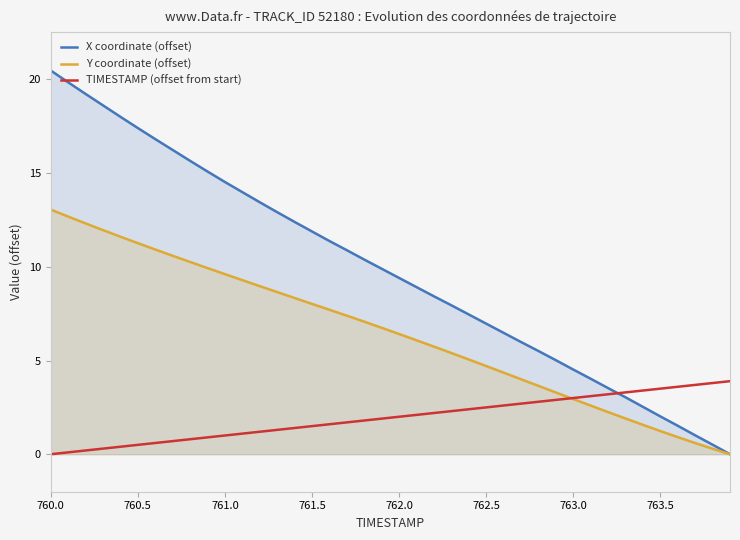

How many lines are shown in the chart?

3